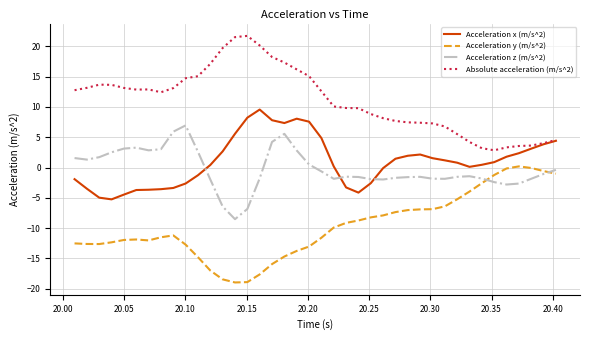

What are all the series names shown in the legend?

Acceleration x (m/s^2), Acceleration y (m/s^2), Acceleration z (m/s^2), Absolute acceleration (m/s^2)